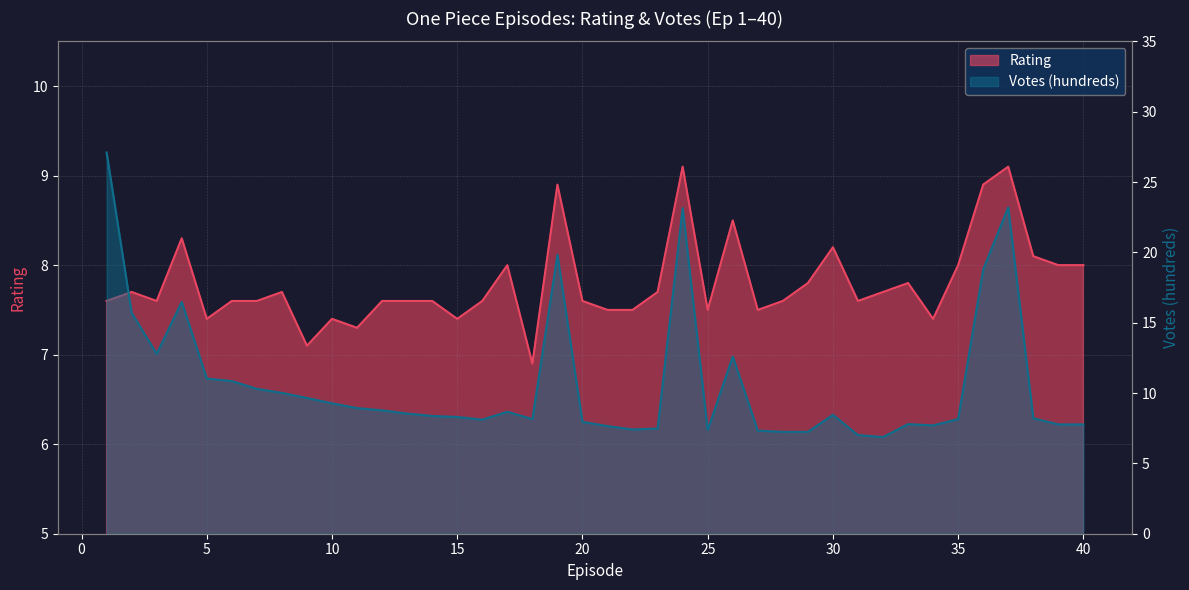

What is the maximum value shown in the chart?

9.1